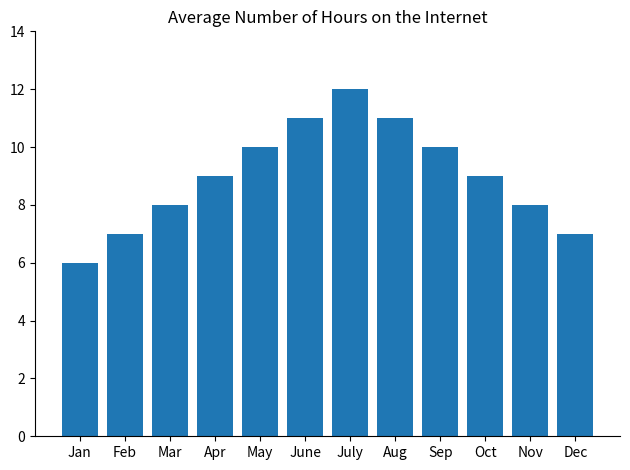

The chart shows a value of 11 at June. True or false?

True